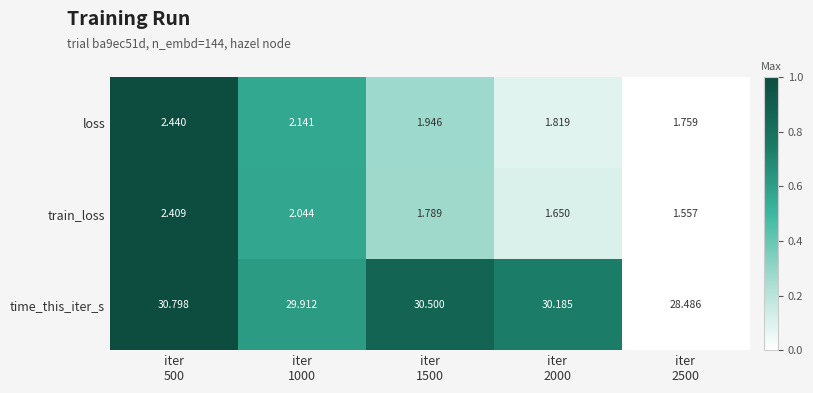

How many categories are shown in the chart?

5